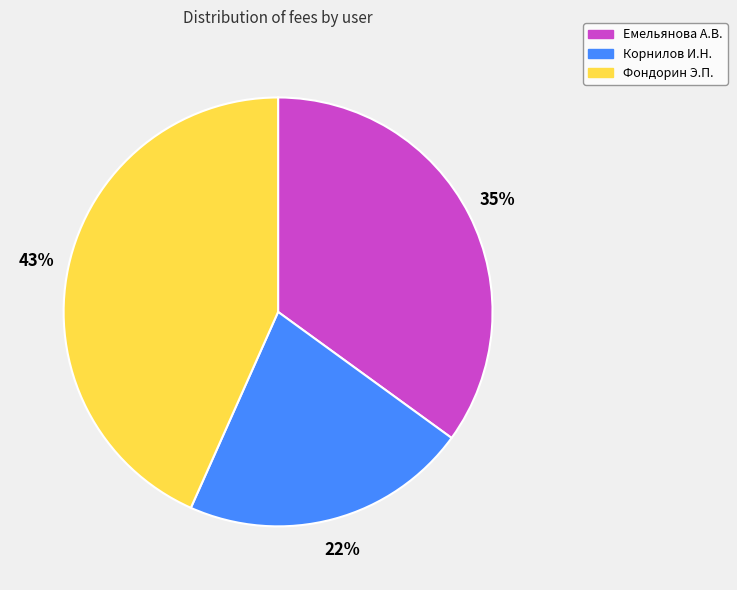

Rank the categories by value from highest to lowest.

Фондорин Э.П., Емельянова А.В., Корнилов И.Н.